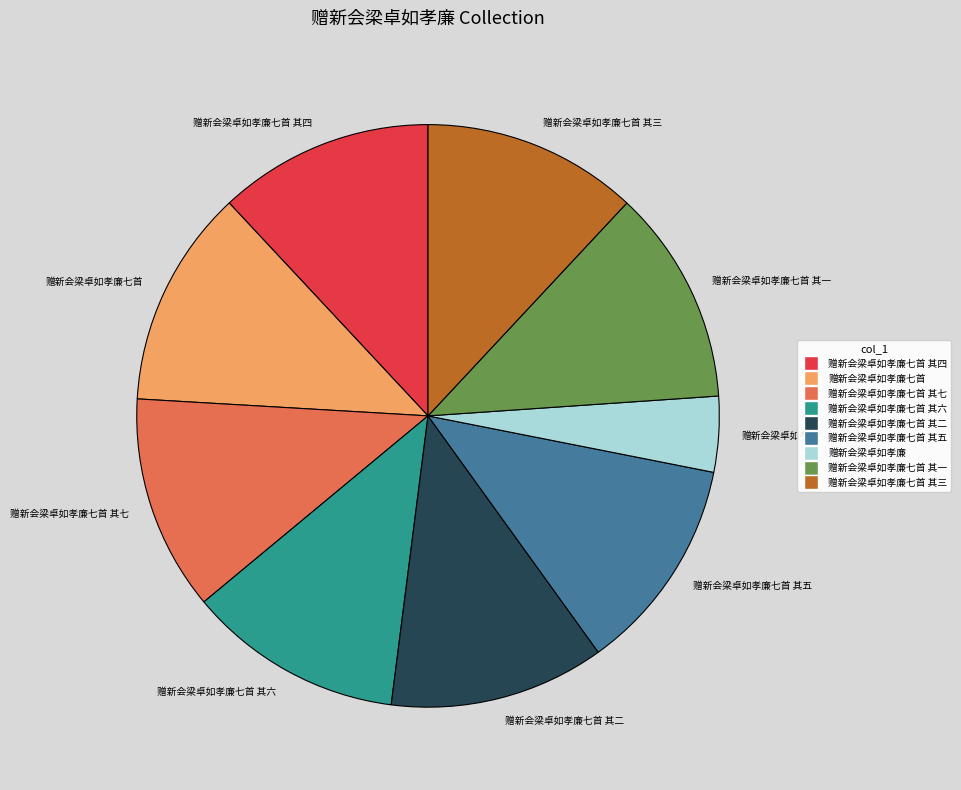

Which slice is the smallest?

赠新会梁卓如孝廉